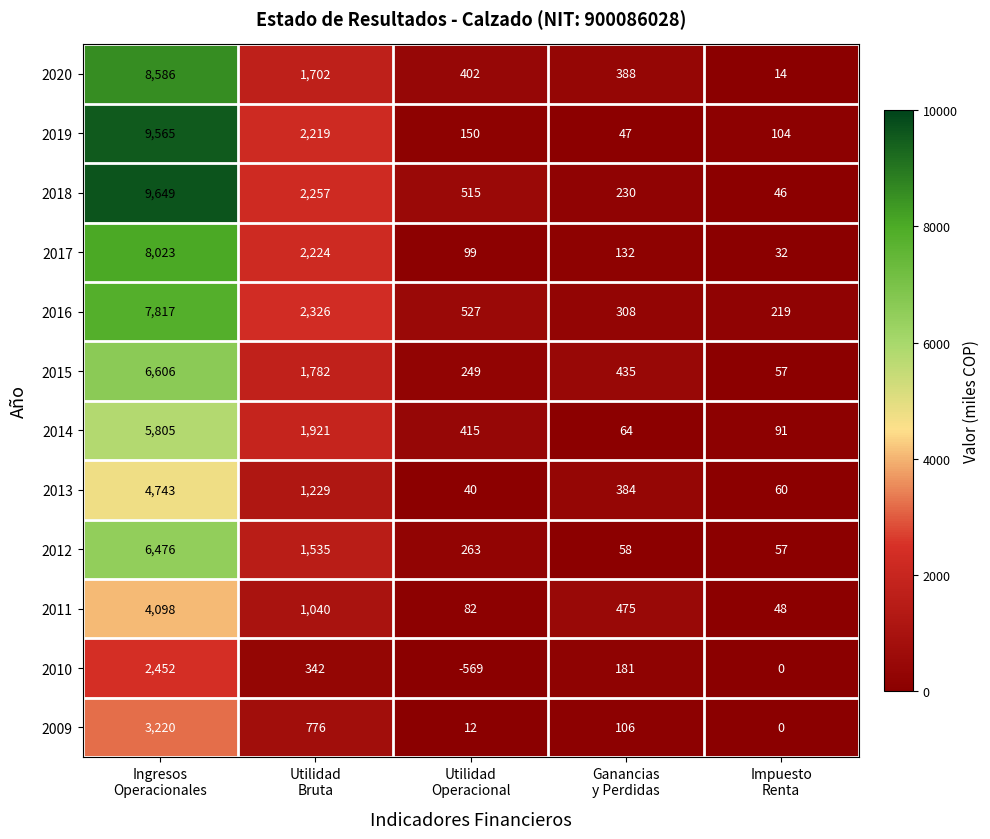

List the series in order of their peak value, highest first.

2018, 2019, 2020, 2017, 2016, 2015, 2012, 2014, 2013, 2011, 2009, 2010